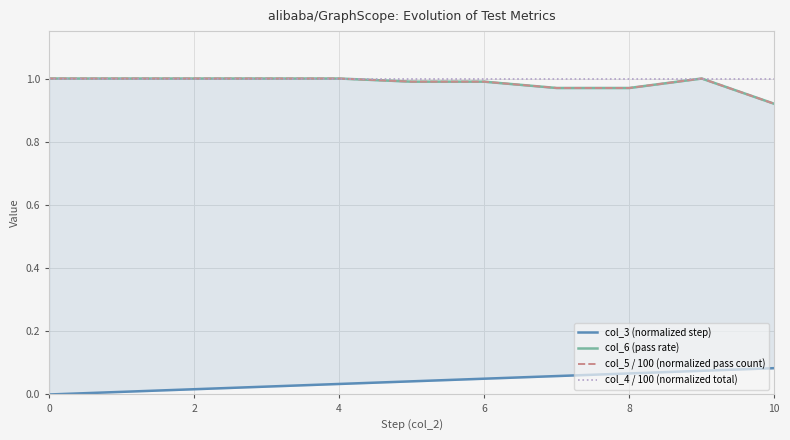

How many lines are shown in the chart?

4